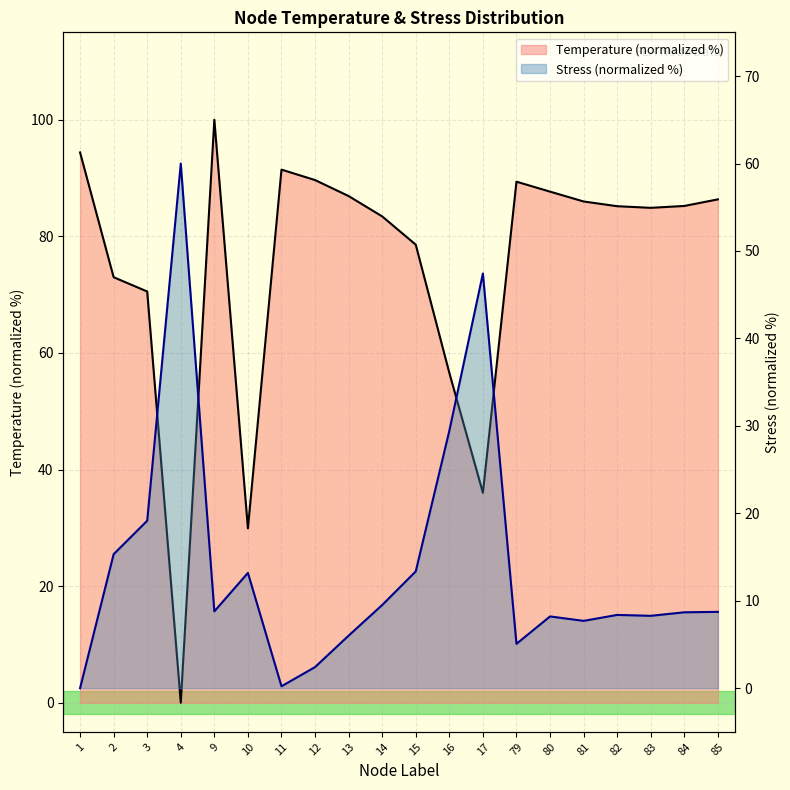

What are all the series names shown in the legend?

Temperature (normalized %), Stress (normalized %)